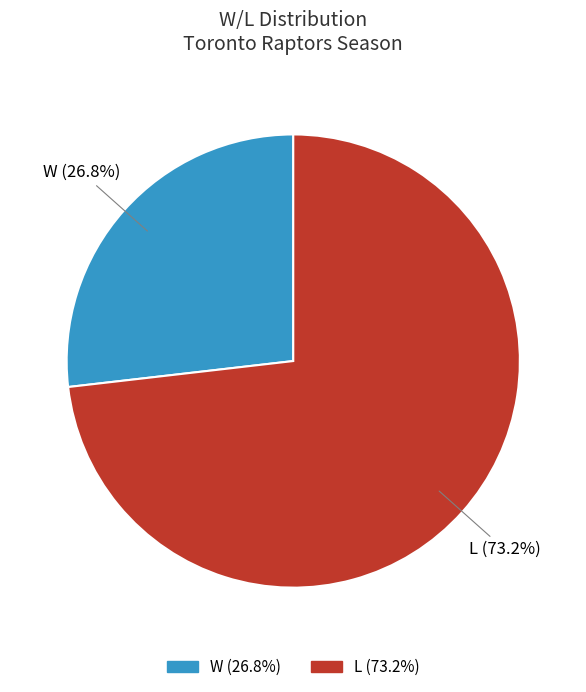

Does any single category account for the majority?

Yes